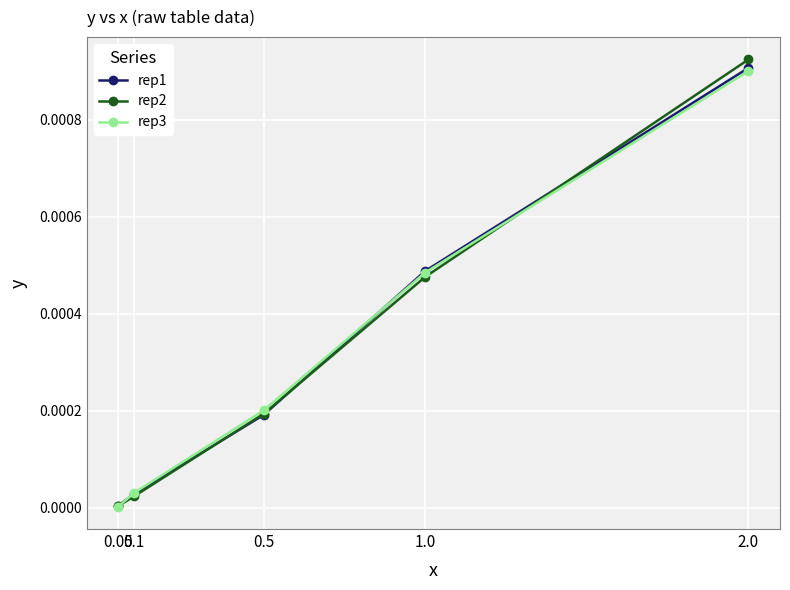

True or false: rep3 has more than 1 points higher than both neighbors.

False